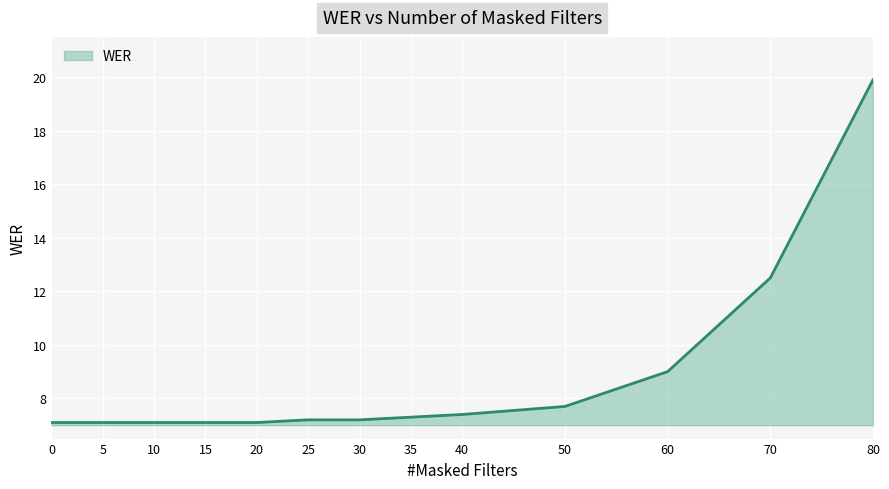

What is the difference between the maximum and minimum values?

12.8